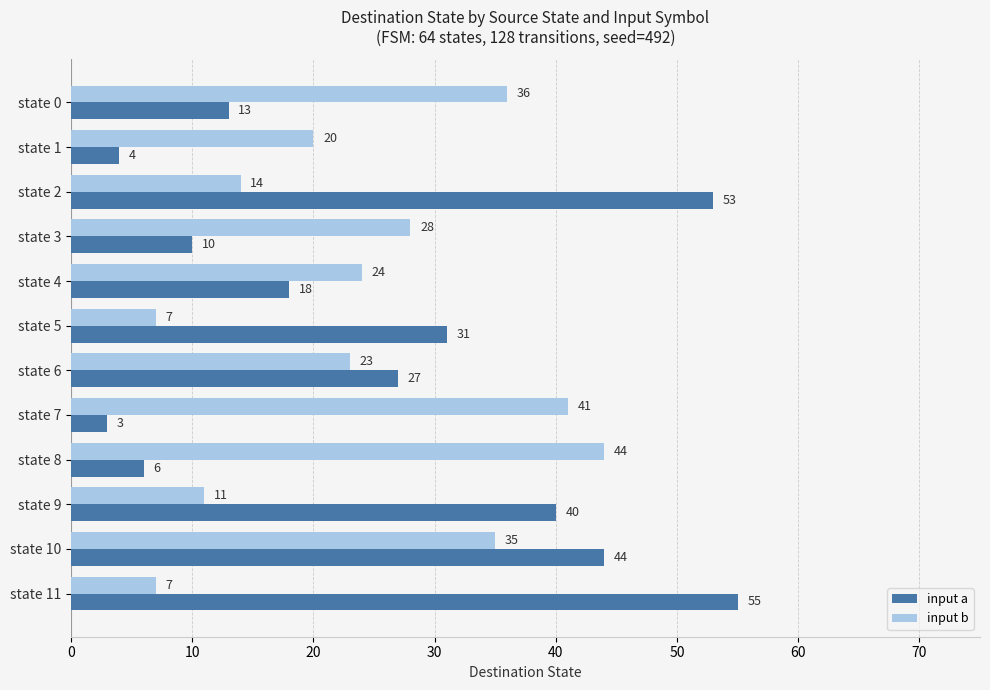

Which category has the highest value across all series?

state 11